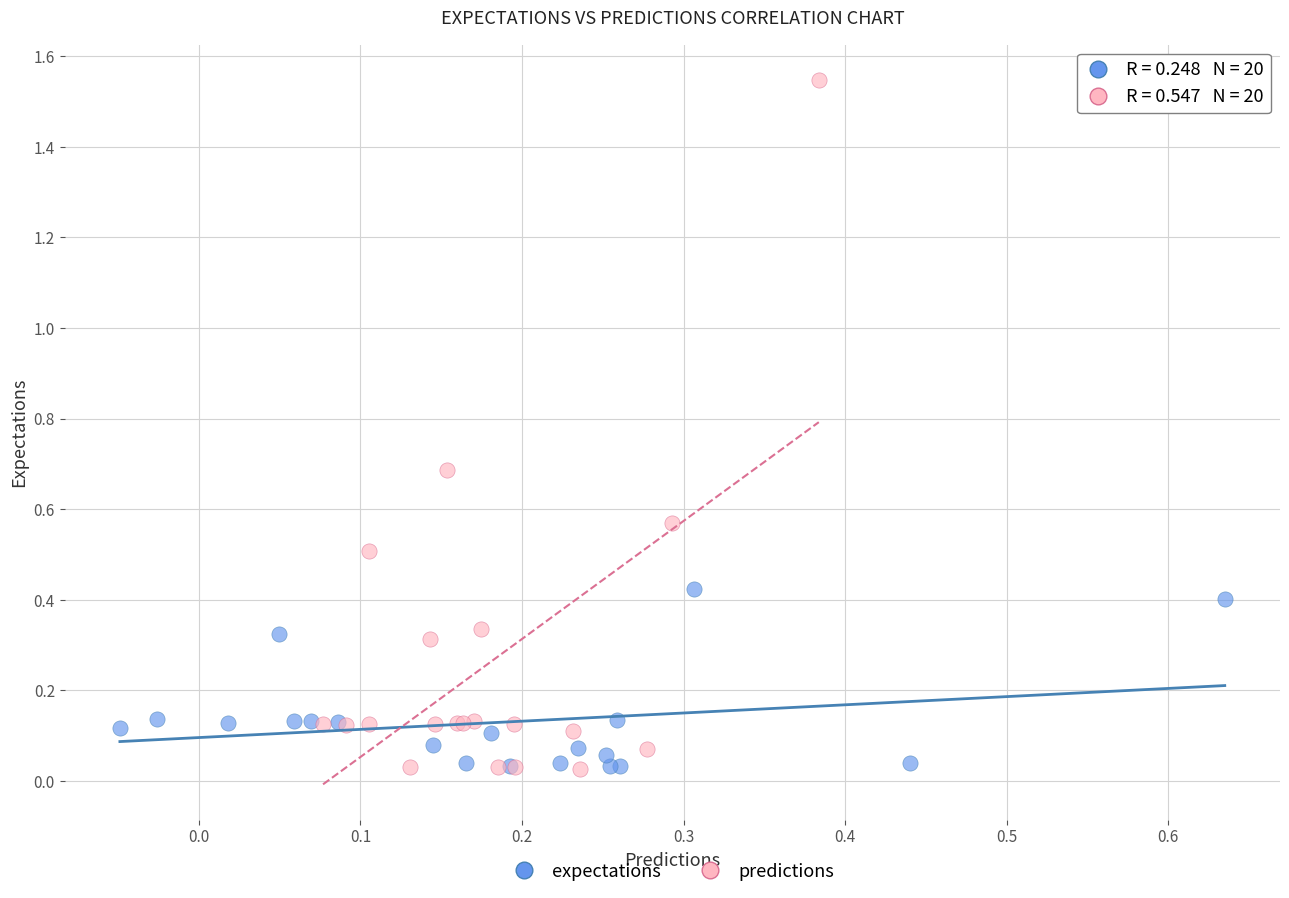

Which series reaches the maximum Y coordinate?

predictions